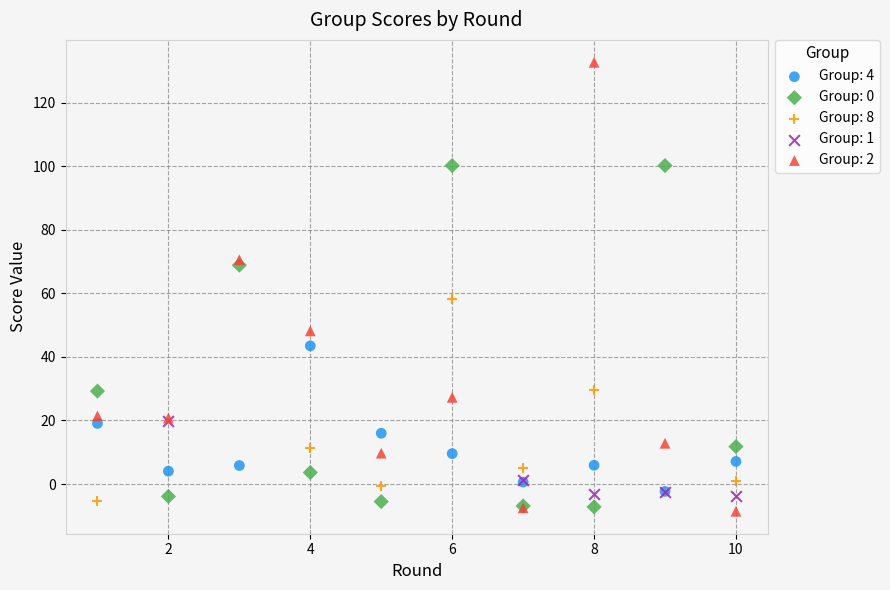

Which series has the largest Y range (max minus min)?

Group: 2